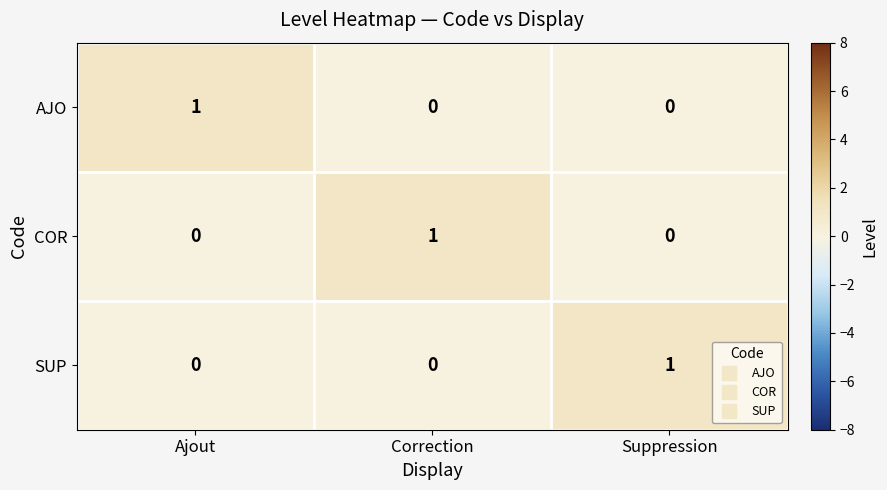

What is the greatest value displayed?

1